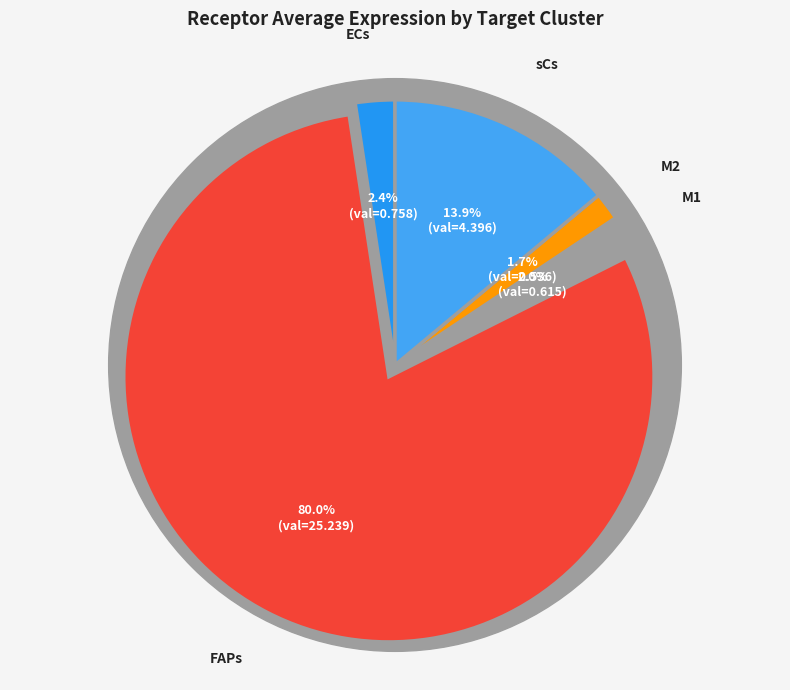

Is it true that FAPs is 67% of the pie?

False